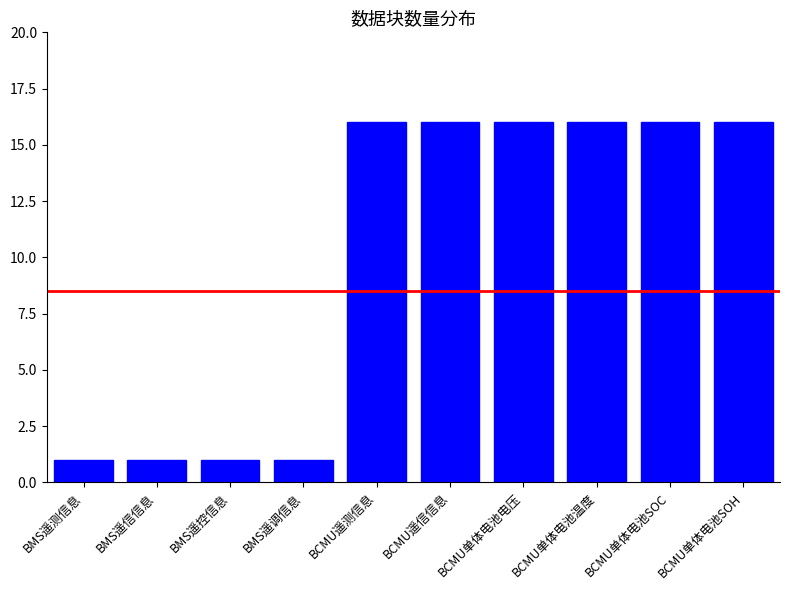

Are the bars horizontal?

No